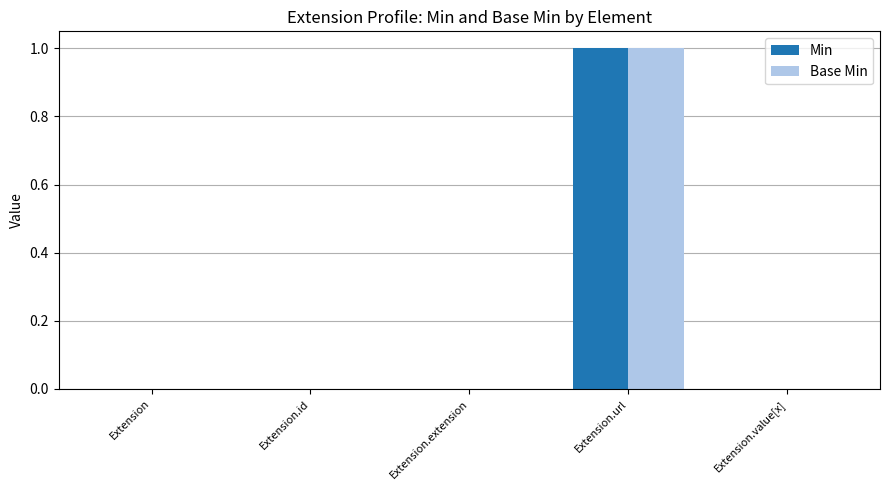

Reading left to right, list all the values displayed in this chart.

Min: Extension=0	Extension.id=0	Extension.extension=0	Extension.url=1	Extension.value[x]=0
Base Min: Extension=0	Extension.id=0	Extension.extension=0	Extension.url=1	Extension.value[x]=0